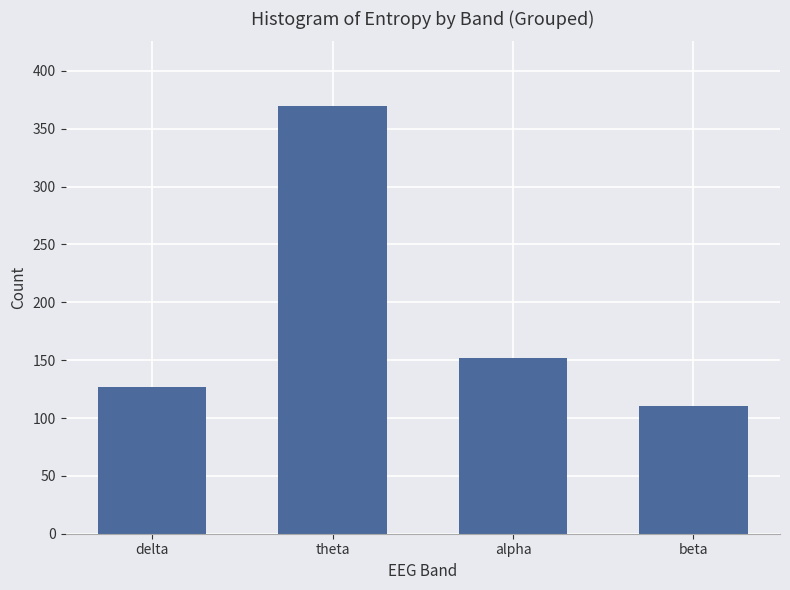

Reading left to right, what are all the values shown in this chart?

127	370	152	110